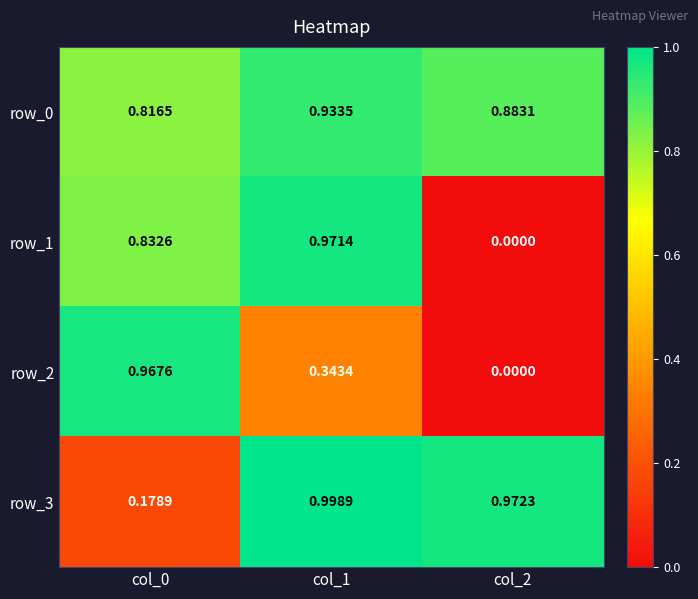

What is the difference between the highest and lowest values at col_2?

1.0